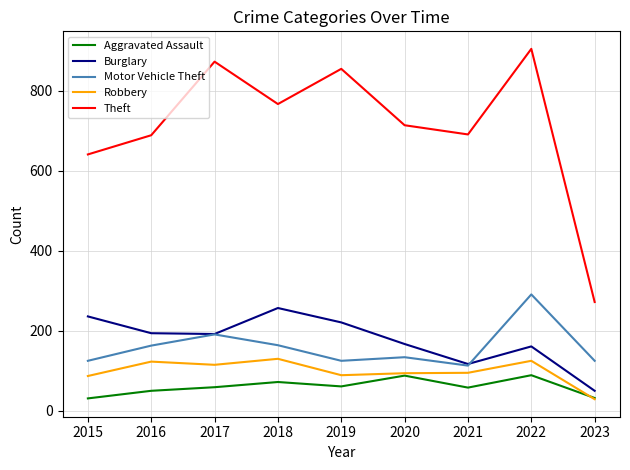

What is the highest value of the Burglary series?

257